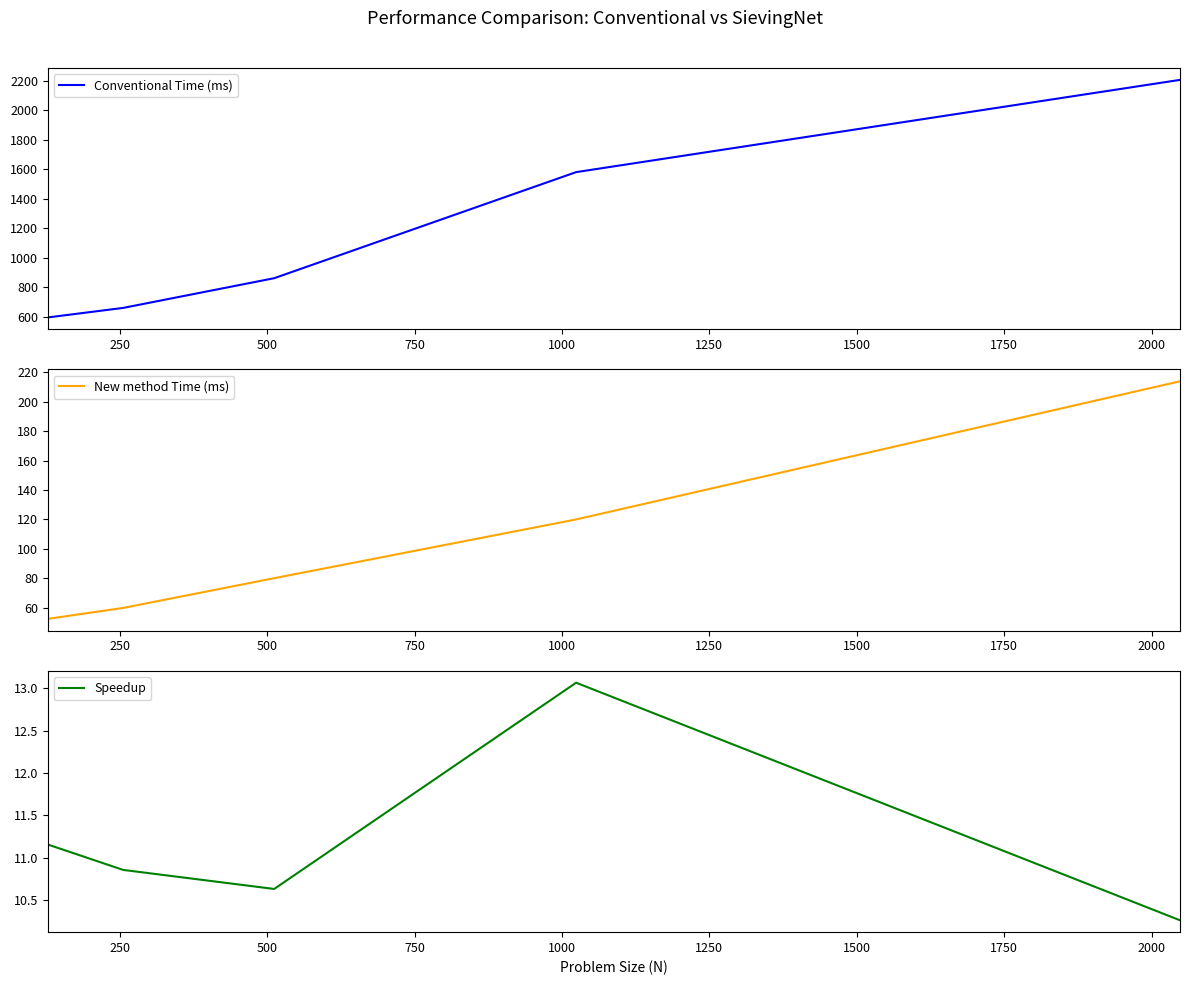

True or false: Speedup and New method Time (ms) intersect in this chart.

False